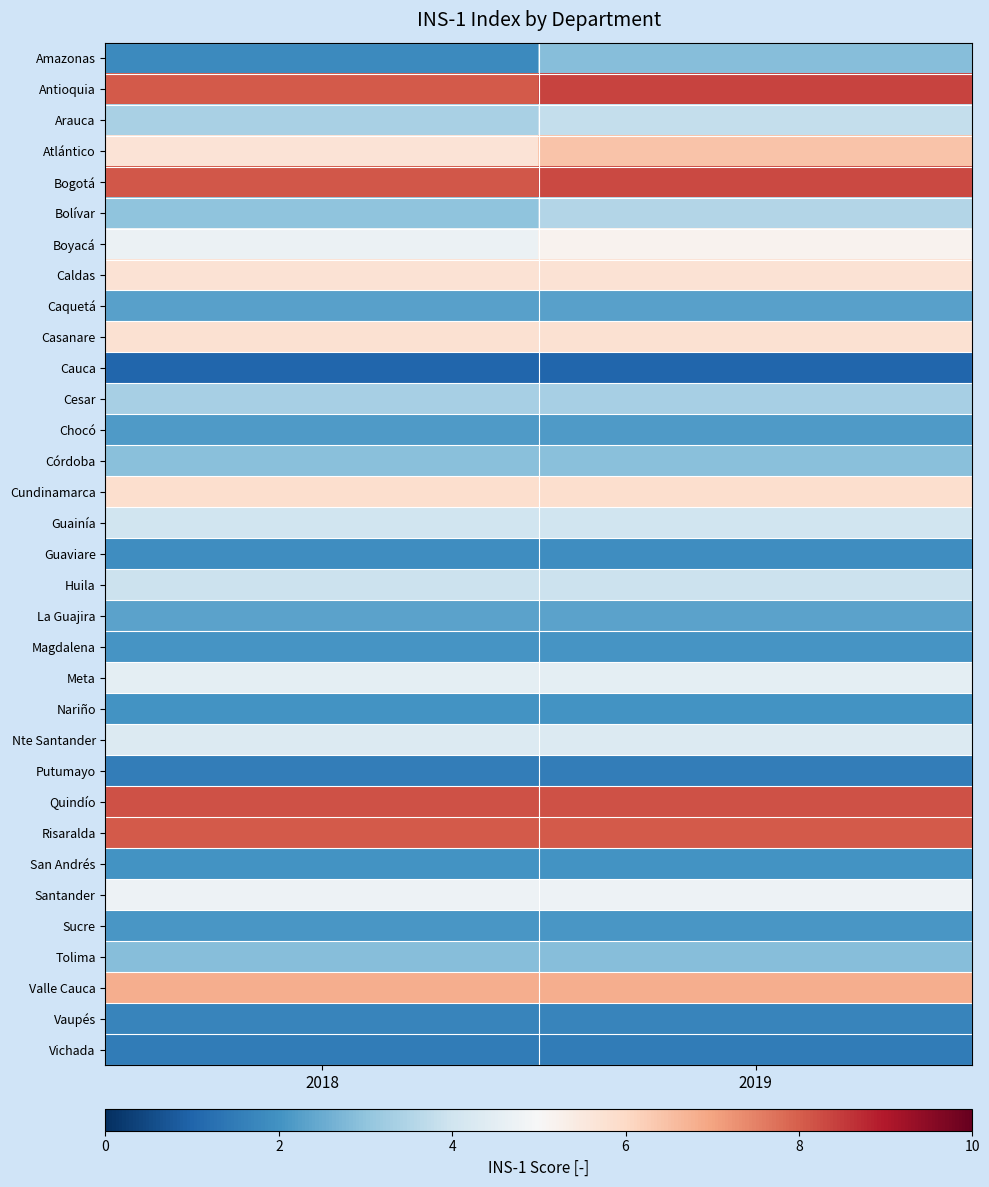

Reading left to right, transcribe all the data shown in this chart.

Amazonas: 2018=1.8	2019=2.9
Antioquia: 2018=8.1	2019=8.4
Arauca: 2018=3.4	2019=3.8
Atlántico: 2018=5.7	2019=6.4
Bogotá: 2018=8.1	2019=8.3
Bolívar: 2018=3.0	2019=3.5
Boyacá: 2018=4.7	2019=5.2
Caldas: 2018=5.7	2019=5.7
Caquetá: 2018=2.3	2019=2.3
Casanare: 2018=5.8	2019=5.8
Cauca: 2018=1.0	2019=1.0
Cesar: 2018=3.3	2019=3.3
Chocó: 2018=2.2	2019=2.2
Córdoba: 2018=2.9	2019=2.9
Cundinamarca: 2018=5.8	2019=5.8
Guainía: 2018=4.0	2019=4.0
Guaviare: 2018=1.9	2019=1.9
Huila: 2018=3.9	2019=3.9
La Guajira: 2018=2.3	2019=2.3
Magdalena: 2018=2.0	2019=2.0
Meta: 2018=4.5	2019=4.5
Nariño: 2018=2.0	2019=2.0
Nte Santander: 2018=4.3	2019=4.3
Putumayo: 2018=1.5	2019=1.5
Quindío: 2018=8.2	2019=8.2
Risaralda: 2018=8.1	2019=8.1
San Andrés: 2018=2.0	2019=2.0
Santander: 2018=4.8	2019=4.8
Sucre: 2018=2.1	2019=2.1
Tolima: 2018=2.9	2019=2.9
Valle Cauca: 2018=6.8	2019=6.8
Vaupés: 2018=1.7	2019=1.7
Vichada: 2018=1.5	2019=1.5